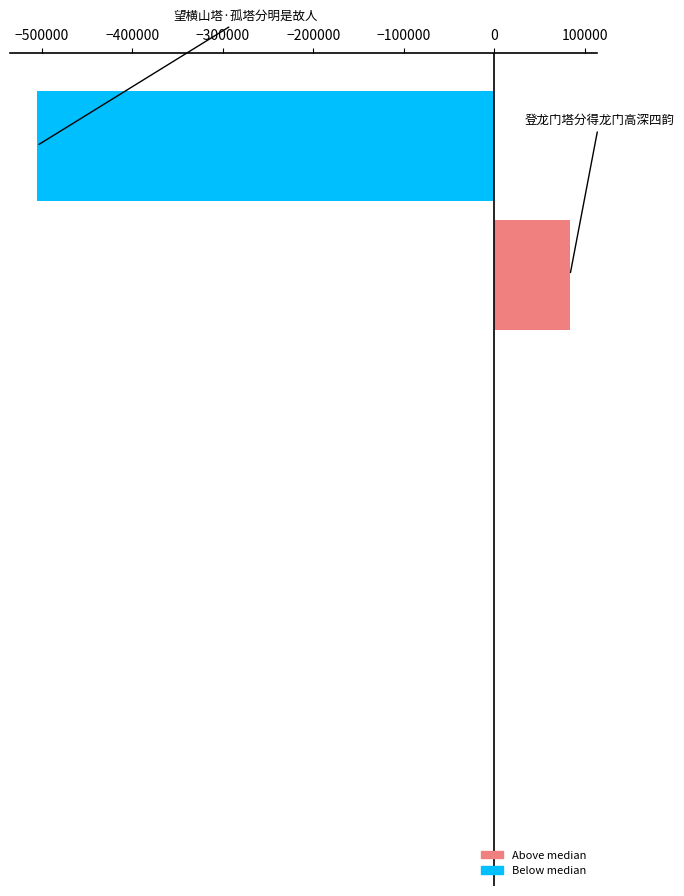

How many distinct data groups are displayed?

1